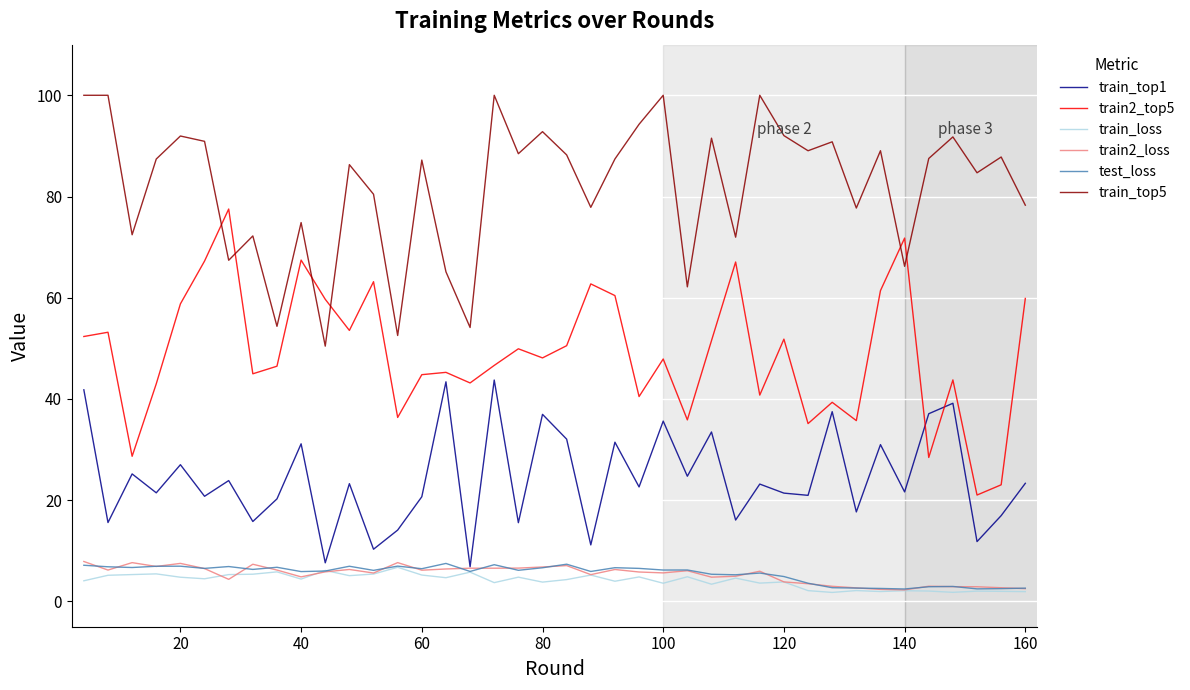

True or false: train_top5 and train_top1 cross at least once.

False